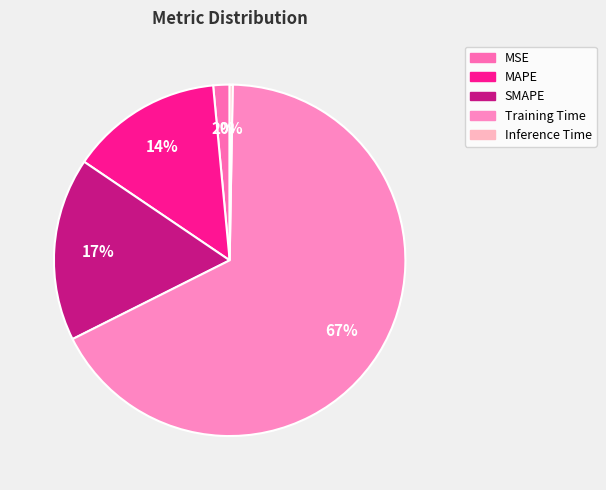

What is the total percentage of Training Time and MSE?

68.8%